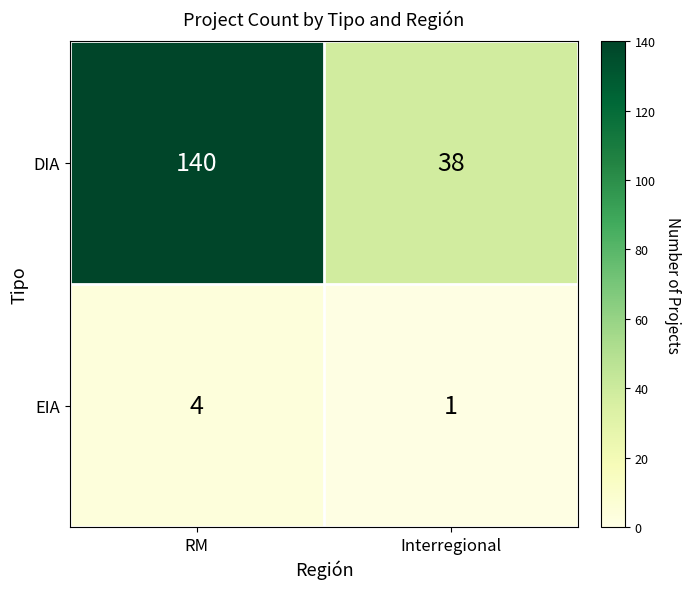

Reading left to right, what are all the values shown in this chart?

DIA: RM=140	Interregional=38
EIA: RM=4	Interregional=1